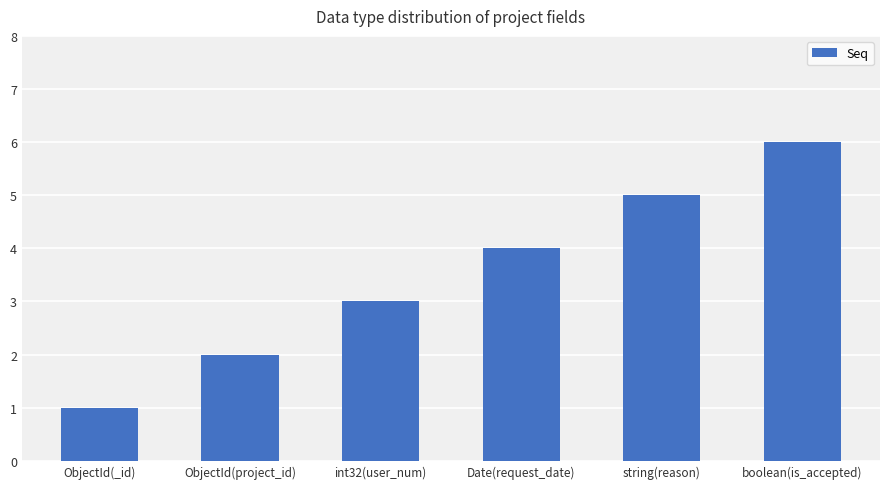

List the labels in order of value, largest first.

boolean(is_accepted), string(reason), Date(request_date), int32(user_num), ObjectId(project_id), ObjectId(_id)